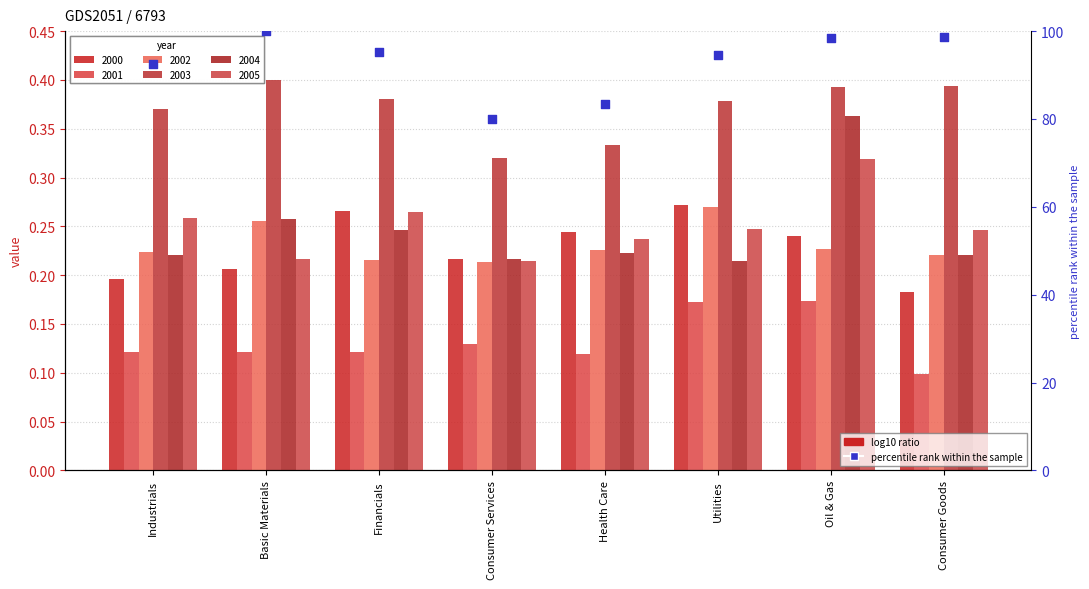

Which has a higher value, Industrials or Basic Materials?

Basic Materials